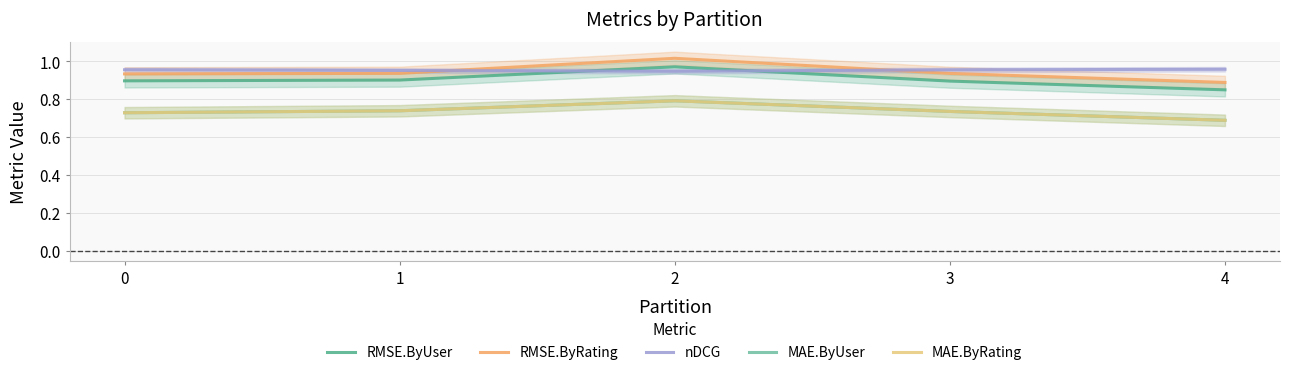

How many series are shown in this chart?

5